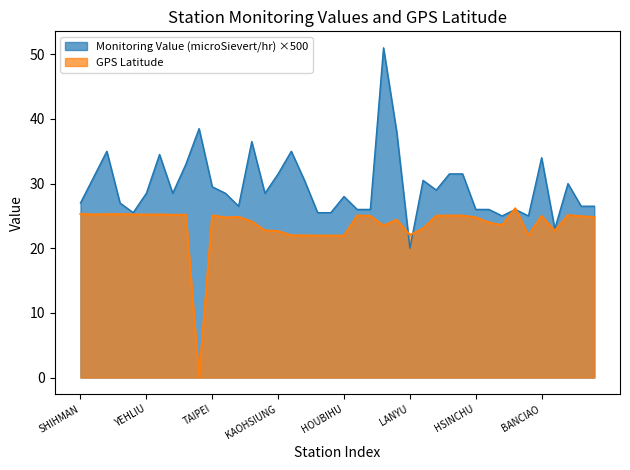

What is the highest value of the Monitoring Value (microSievert/hr) series?

51.0